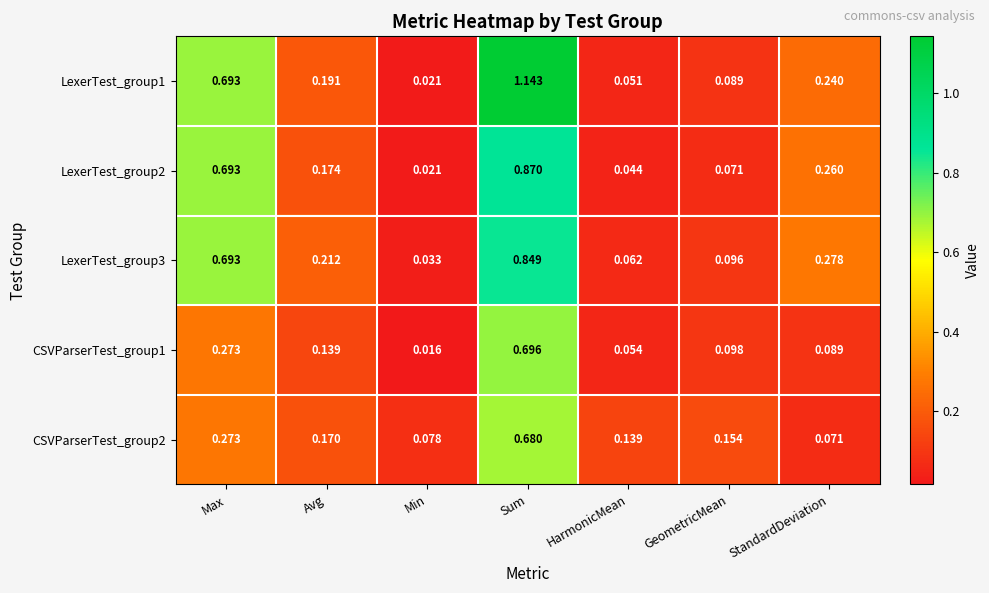

What is the difference between the highest and lowest values at Max?

0.4